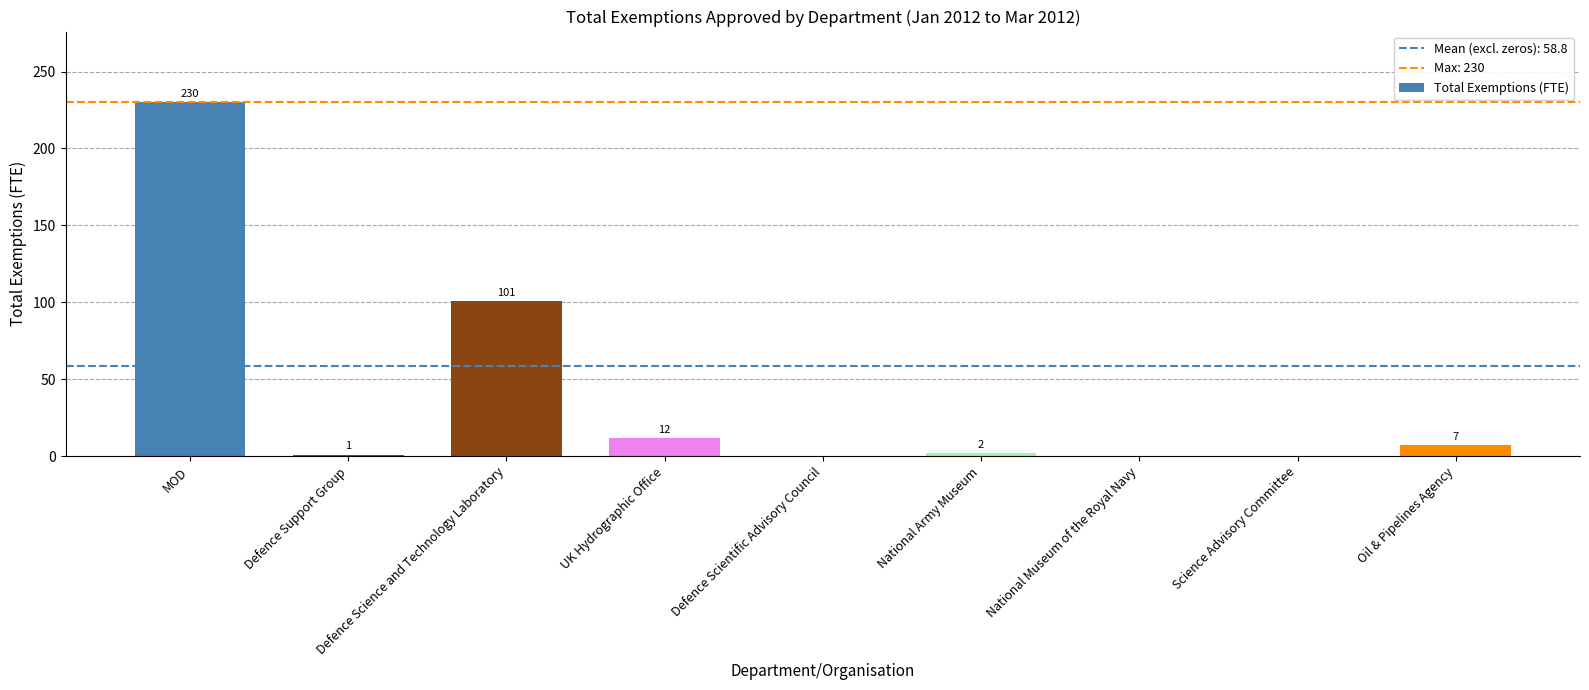

Where does the data first go above 2?

MOD